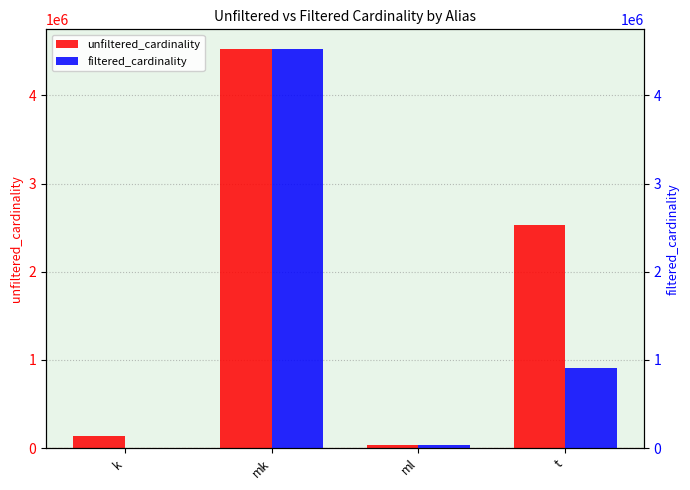

Which has a higher value, t or mk?

mk